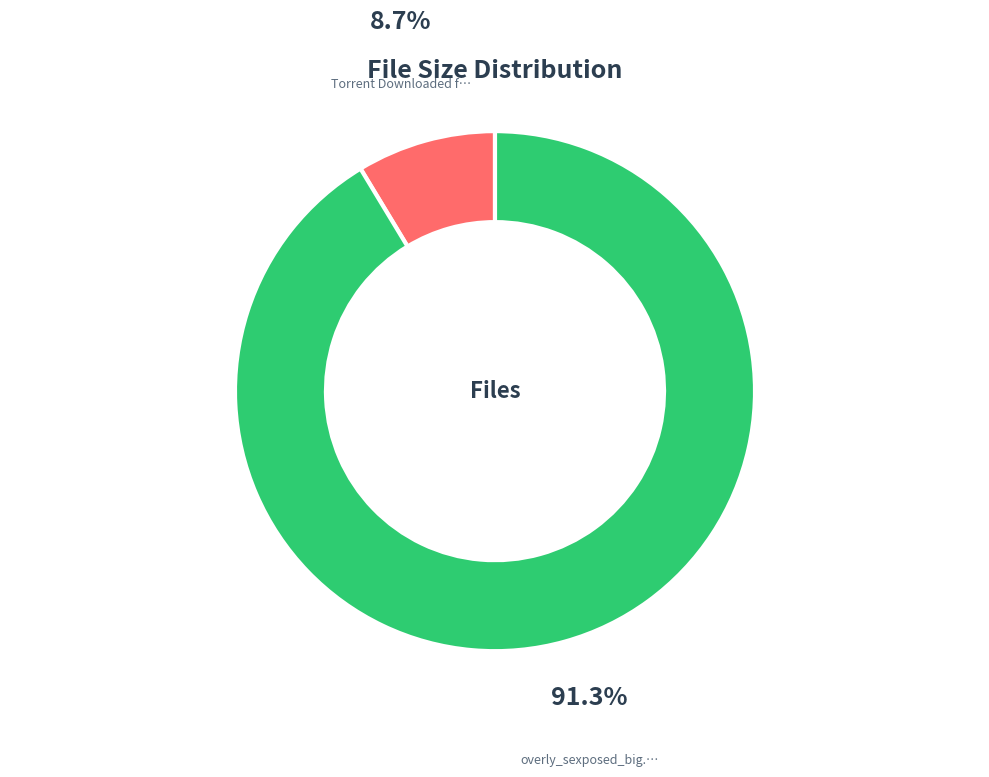

Is there a majority slice in this chart?

Yes